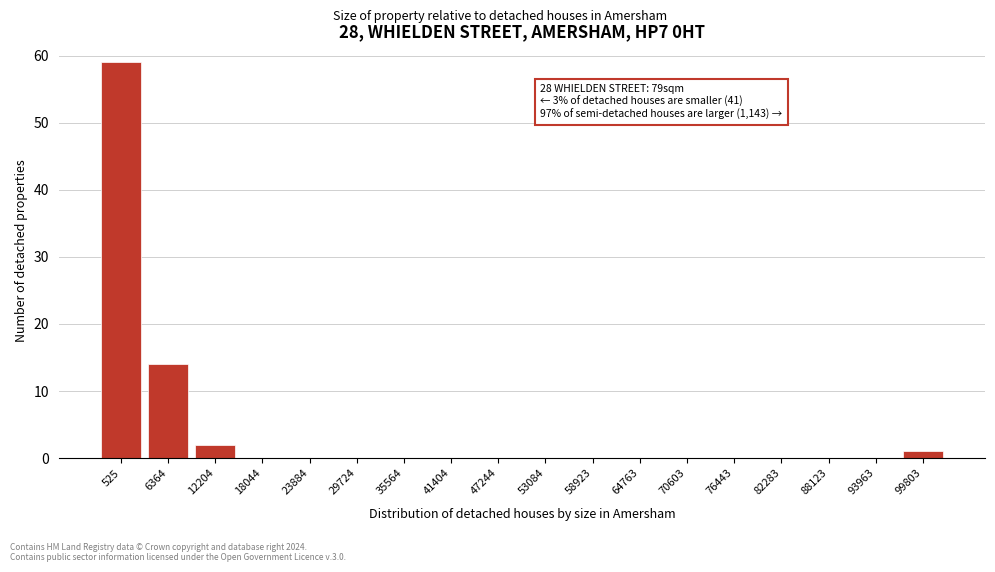

Reading right to left, transcribe all the data shown in this chart.

99803=1	93963=0	88123=0	82283=0	76443=0	70603=0	64763=0	58923=0	53084=0	47244=0	41404=0	35564=0	29724=0	23884=0	18044=0	12204=2	6364=14	525=59